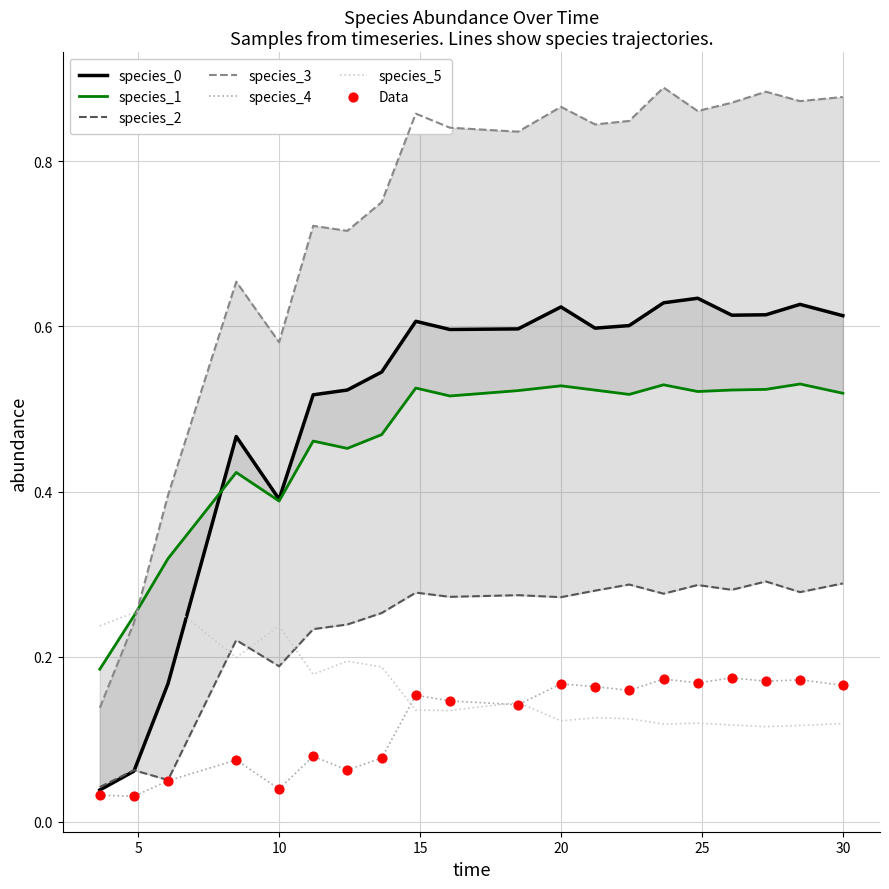

What are all the series names shown in the legend?

species_0, species_1, species_2, species_3, species_4, species_5